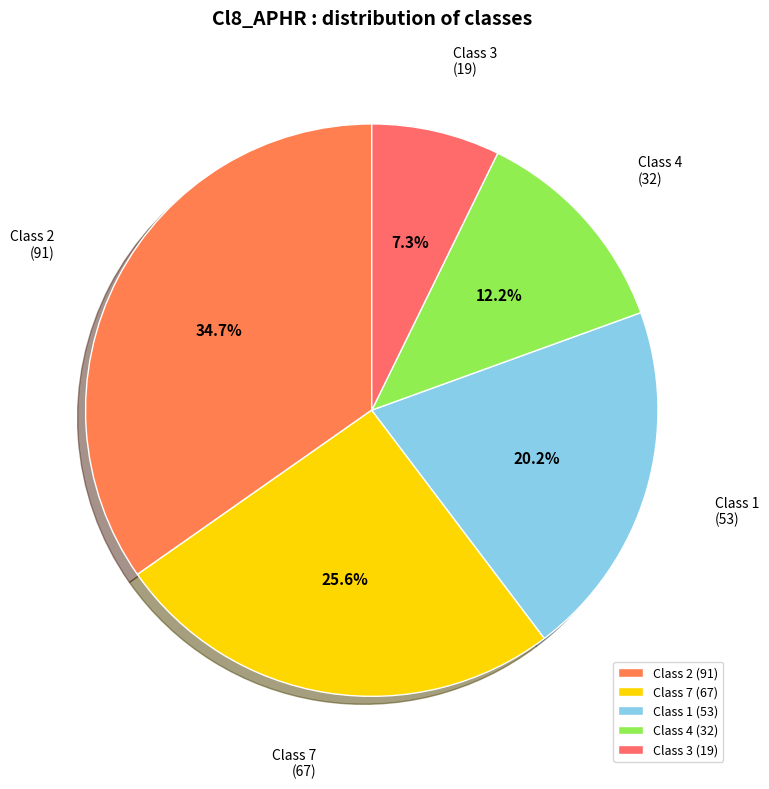

Do Class 3 (19) and Class 4 (32) together represent more than half of the pie?

No